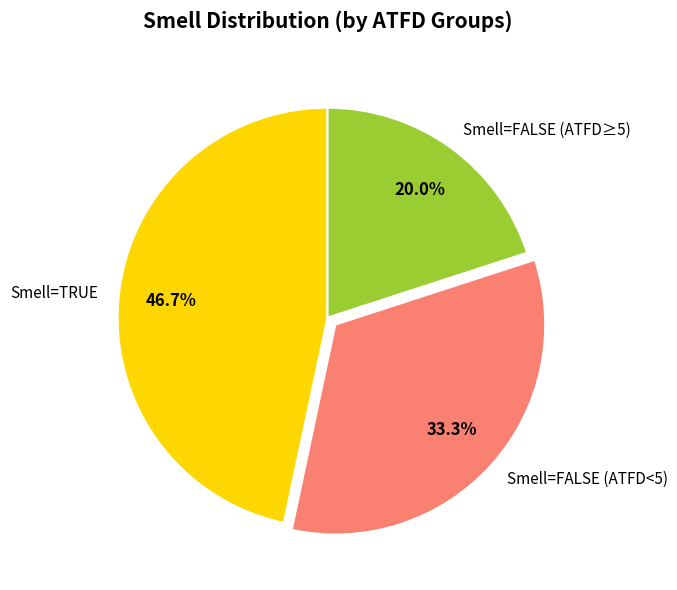

Rank the categories by value from highest to lowest.

Smell=TRUE, Smell=FALSE (ATFD<5), Smell=FALSE (ATFD≥5)